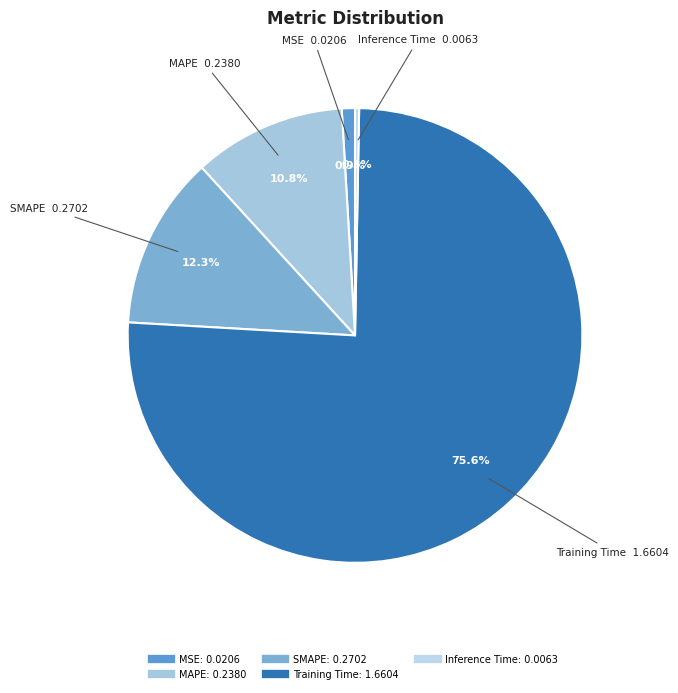

What is the smallest slice in the pie chart?

Inference Time